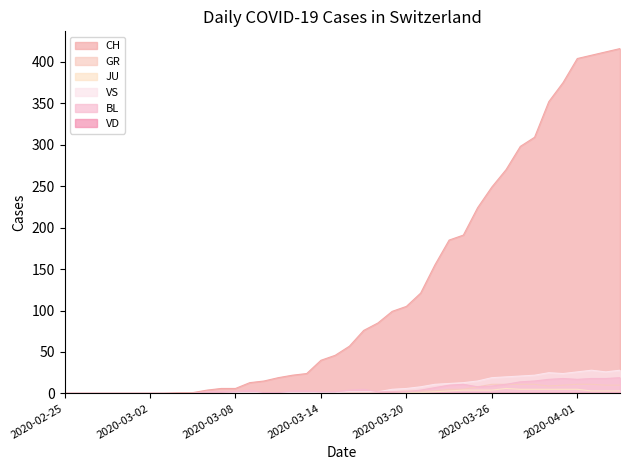

What is the label of the 31st point from the left?

2020-03-26